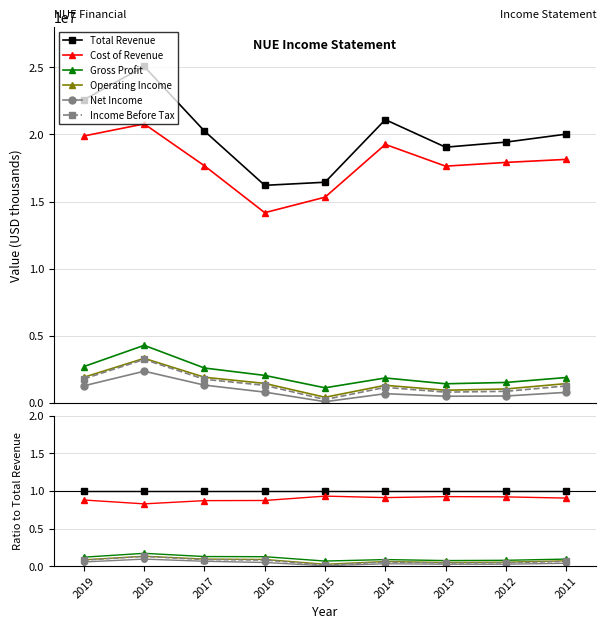

Reading left to right, what are all the values shown in this chart?

Total Revenue: 1.0	1.0	1.0	1.0	1.0	1.0	1.0	1.0	1.0
Cost of Revenue: 0.9	0.8	0.9	0.9	0.9	0.9	0.9	0.9	0.9
Gross Profit: 0.1	0.2	0.1	0.1	0.1	0.1	0.1	0.1	0.1
Operating Income: 0.1	0.1	0.1	0.1	0.0	0.1	0.0	0.1	0.1
Net Income: 0.1	0.1	0.1	0.0	0.0	0.0	0.0	0.0	0.0
Income Before Tax: 0.1	0.1	0.1	0.1	0.0	0.1	0.0	0.0	0.1